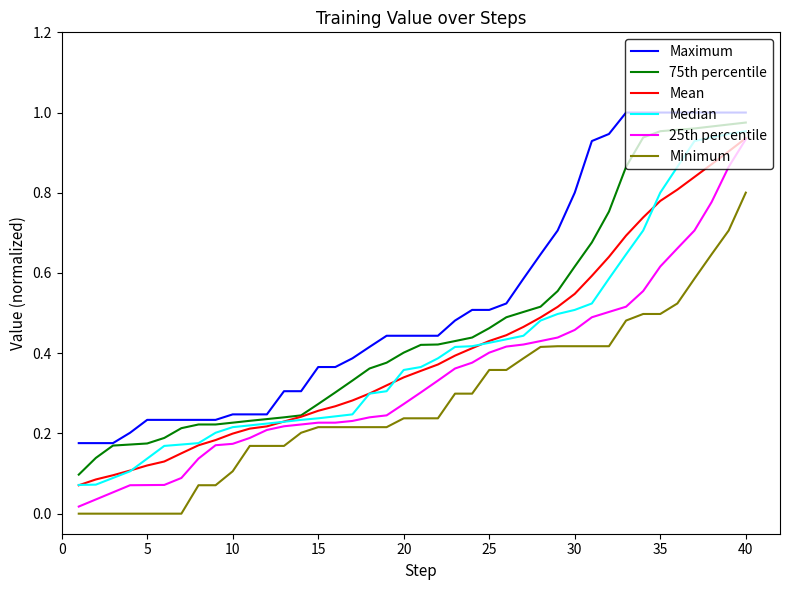

True or false: Mean and Minimum cross at least once.

False